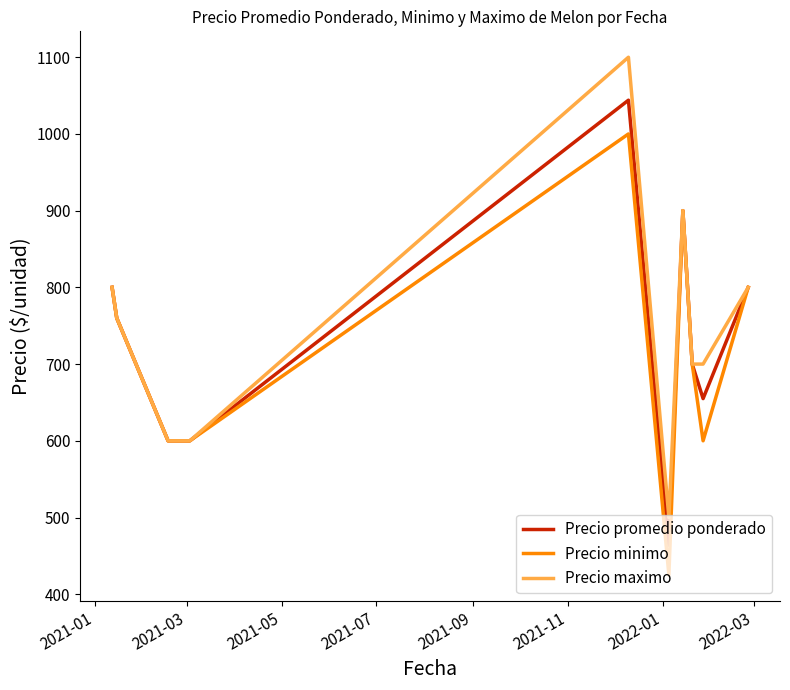

List the series in order of their peak value, highest first.

Precio maximo, Precio promedio ponderado, Precio minimo